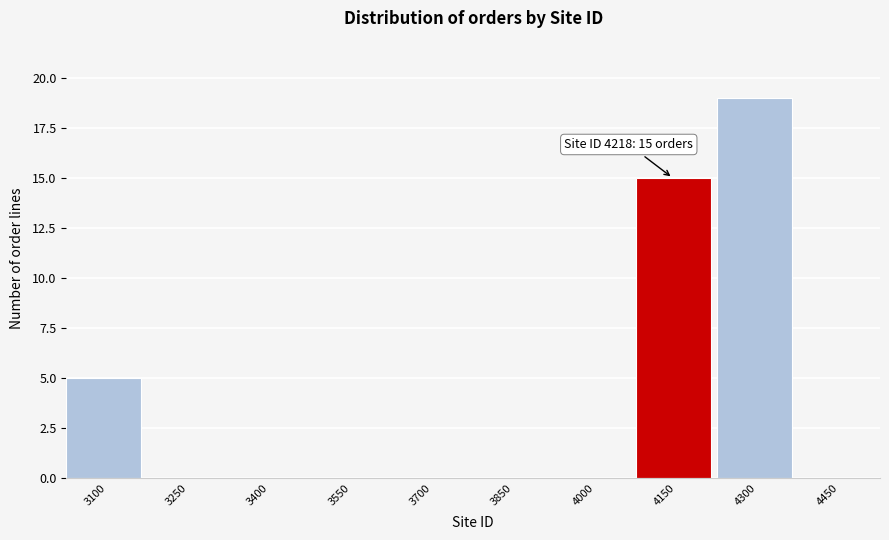

Reading left to right, extract all data points from this chart.

3100=5	3250=0	3400=0	3550=0	3700=0	3850=0	4000=0	4150=15	4300=19	4450=0